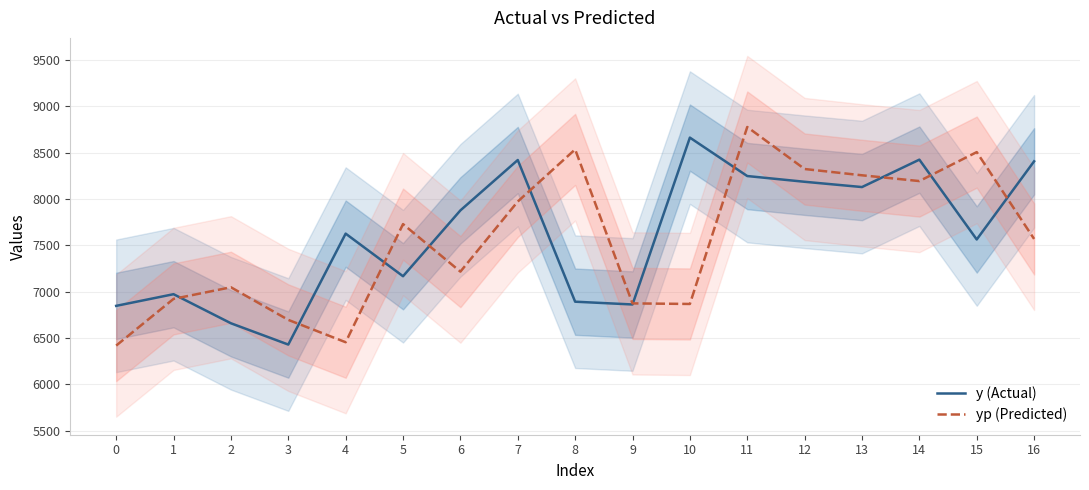

Rank the series by their maximum value, from highest to lowest.

yp (Predicted), y (Actual)